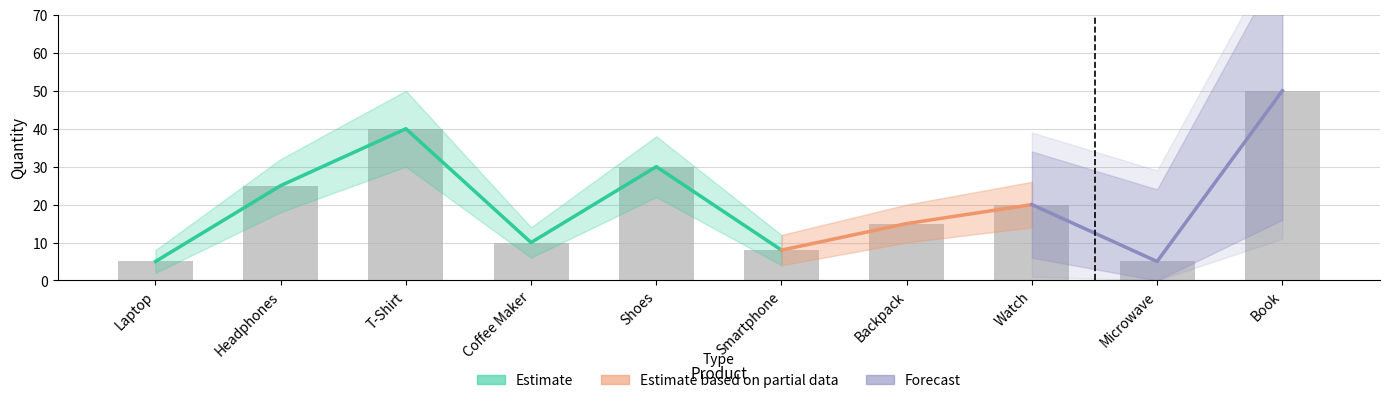

What is the value of the quantity_lower bar at the 9th from the left?

2